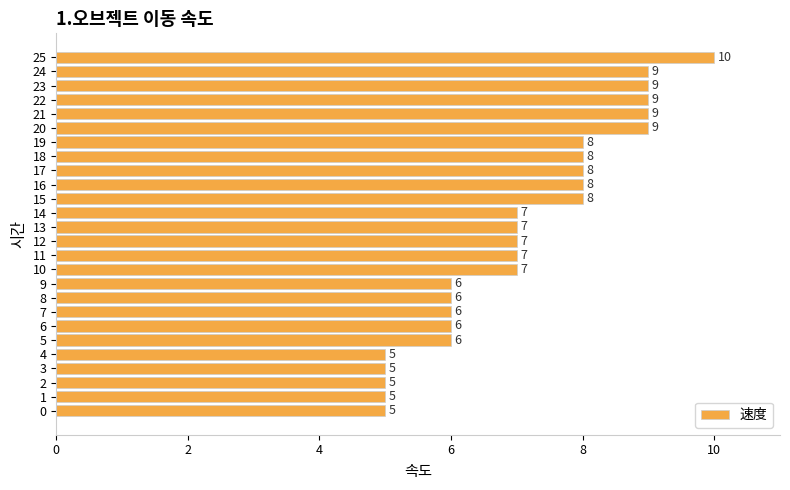

True or false: the data shows 7 at 10.

True